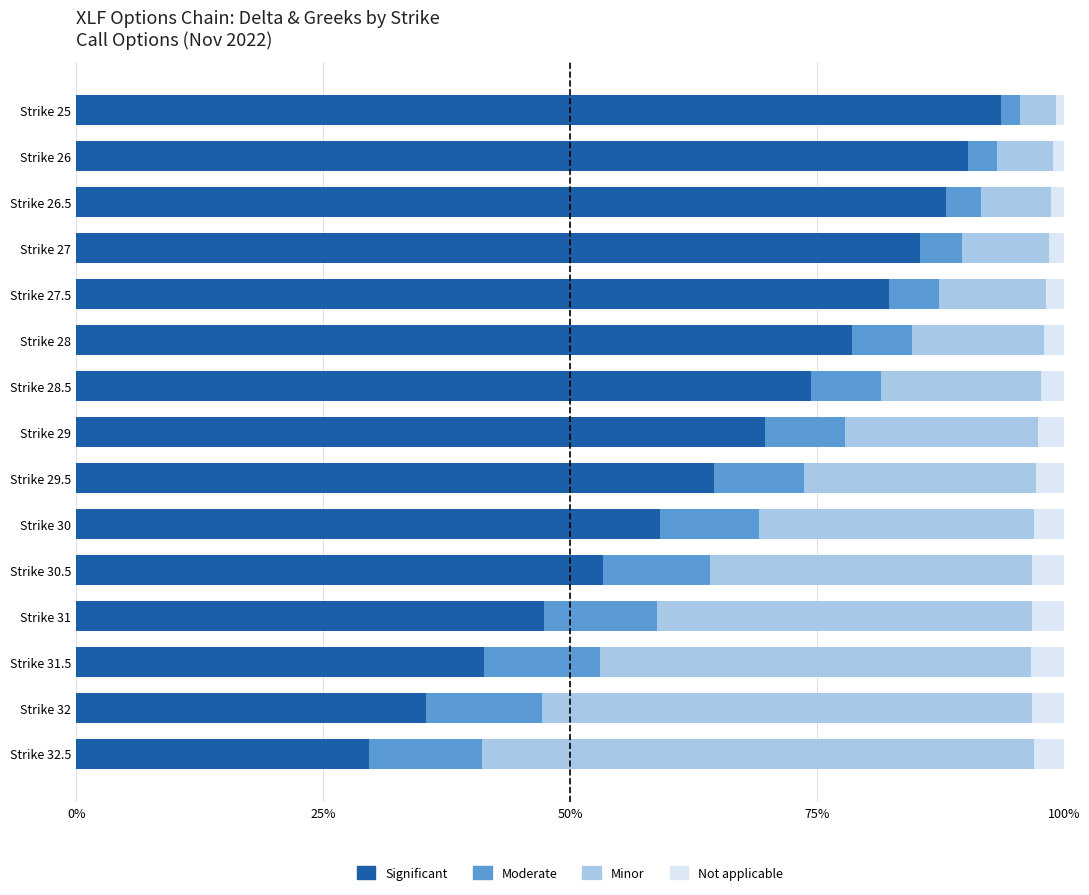

Reading right to left, what are all the values shown in this chart?

Significant: 0.3	0.4	0.4	0.5	0.5	0.6	0.6	0.7	0.7	0.8	0.8	0.9	0.9	0.9	0.9
Moderate: 0.1	0.1	0.1	0.1	0.1	0.1	0.1	0.1	0.1	0.1	0.1	0.0	0.0	0.0	0.0
Minor: 0.6	0.5	0.4	0.4	0.3	0.3	0.2	0.2	0.2	0.1	0.1	0.1	0.1	0.1	0.0
Not applicable: 0.0	0.0	0.0	0.0	0.0	0.0	0.0	0.0	0.0	0.0	0.0	0.0	0.0	0.0	0.0